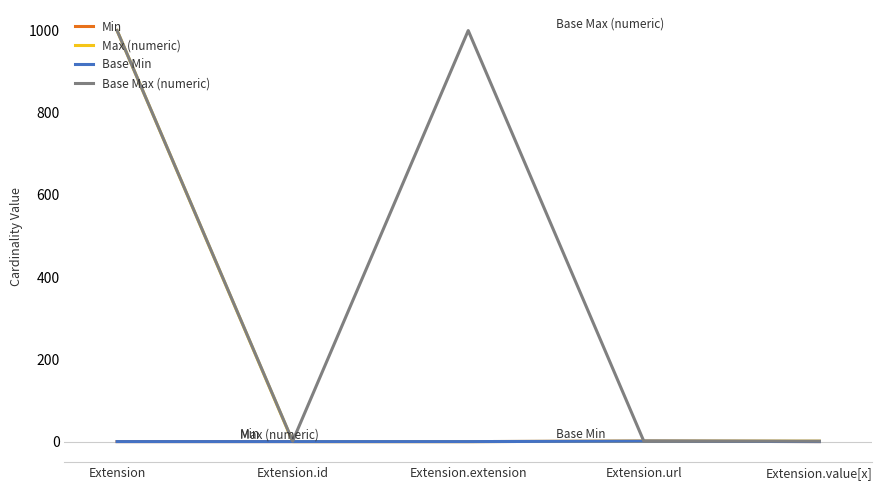

Does the chart display data point markers on the line(s)?

No